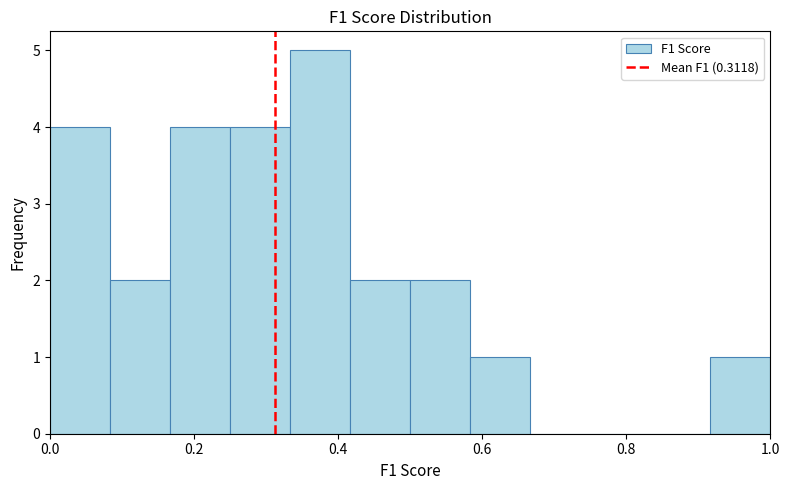

What is the height of the bar covering 0.50 to 0.58 on the x-axis? Neither the bar edges nor the heights are printed on the chart, so give them approximately, as read against the axes.

2